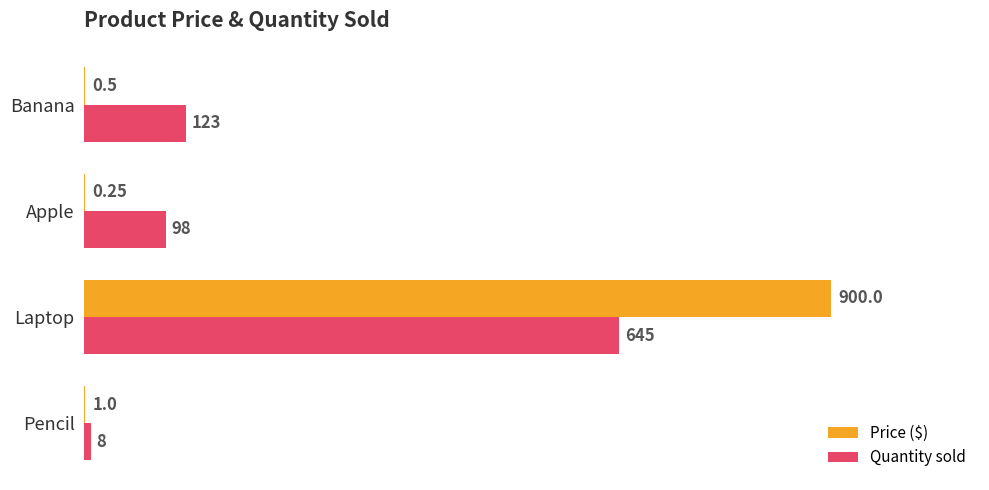

At which category is the sum across all series the highest?

Laptop